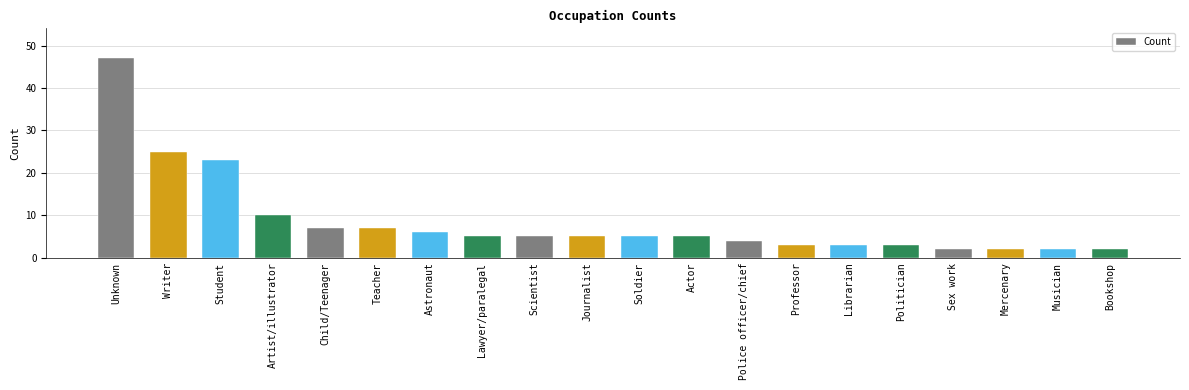

Reading right to left, transcribe all the data shown in this chart.

Bookshop=2	Musician=2	Mercenary=2	Sex work=2	Politician=3	Librarian=3	Professor=3	Police officer/chief=4	Actor=5	Soldier=5	Journalist=5	Scientist=5	Lawyer/paralegal=5	Astronaut=6	Teacher=7	Child/Teenager=7	Artist/illustrator=10	Student=23	Writer=25	Unknown=47